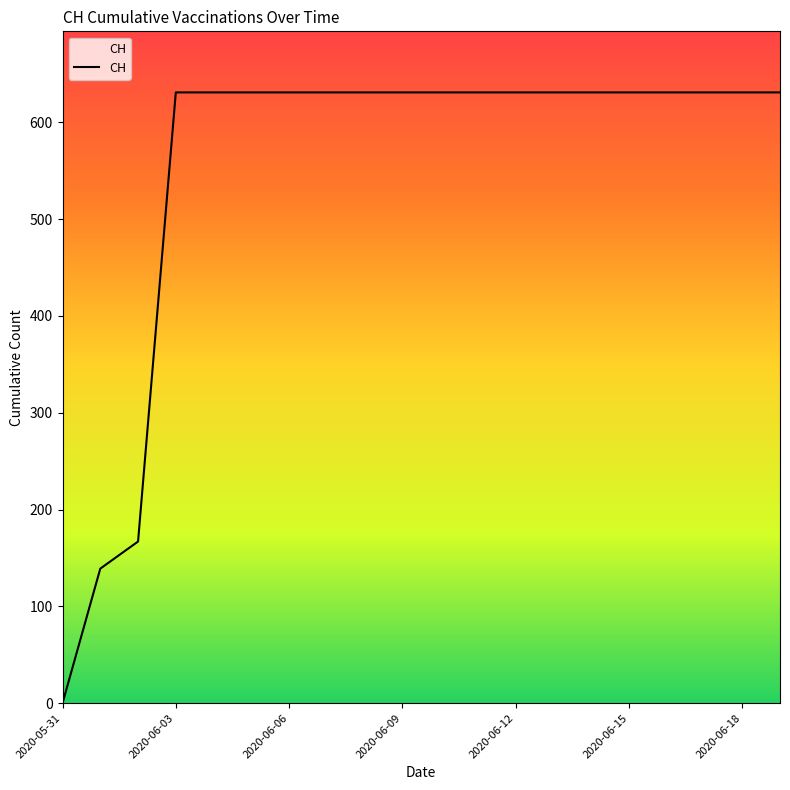

How many values are below 631?

3